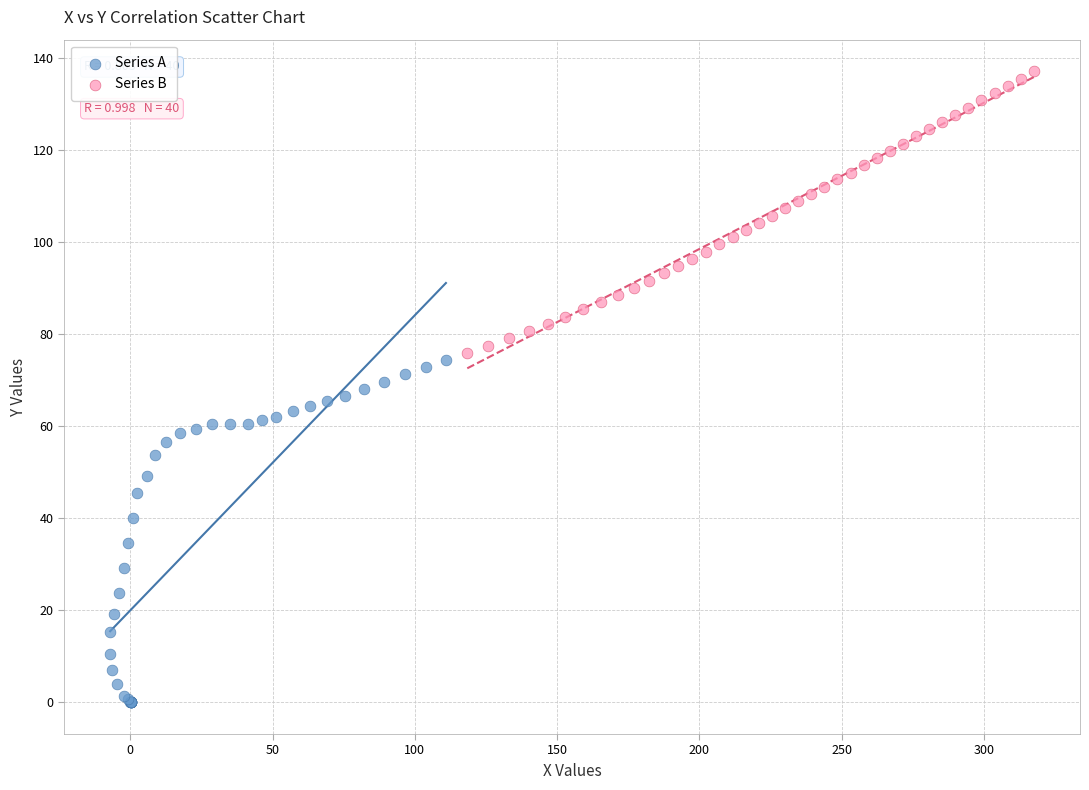

Which series contains the lowest Y value?

Series A